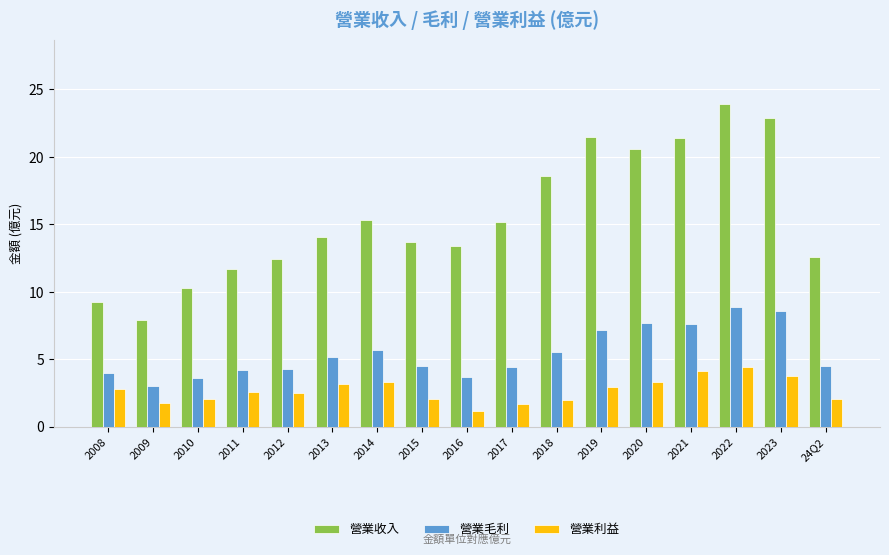

List the series in order of their overall mean, highest first.

營業收入, 營業毛利, 營業利益